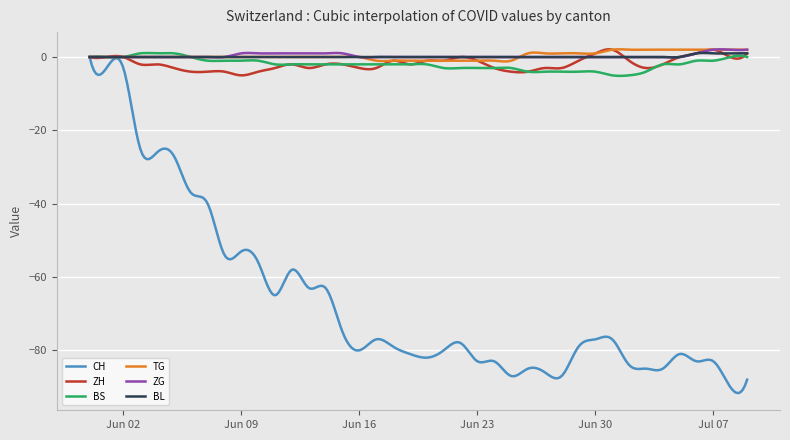

What is the minimum value shown in the chart?

-91.7